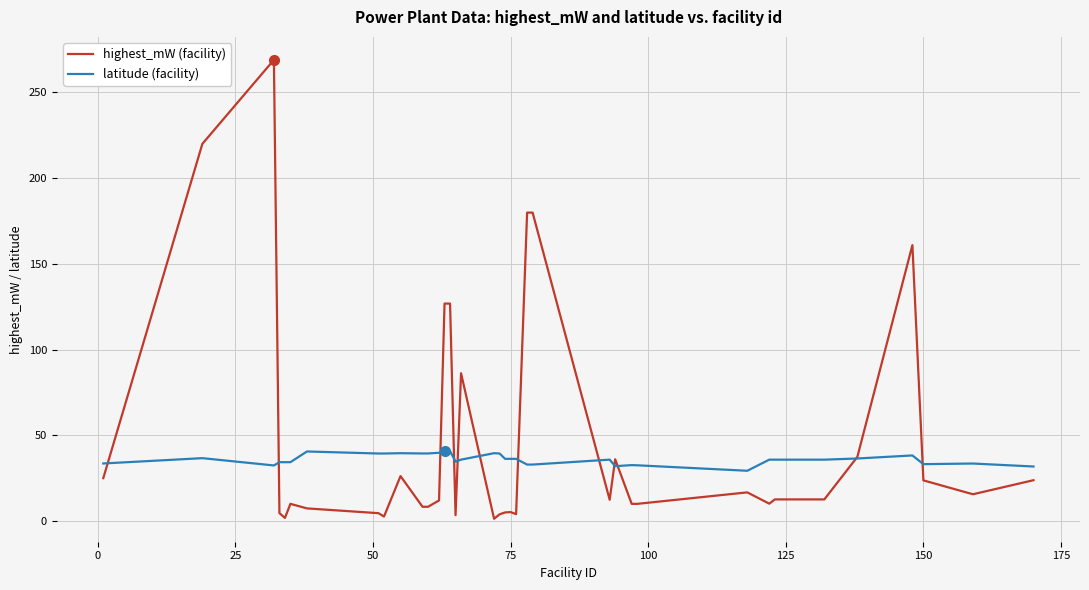

Rank the series by their maximum value, from highest to lowest.

highest_mW (facility), latitude (facility)